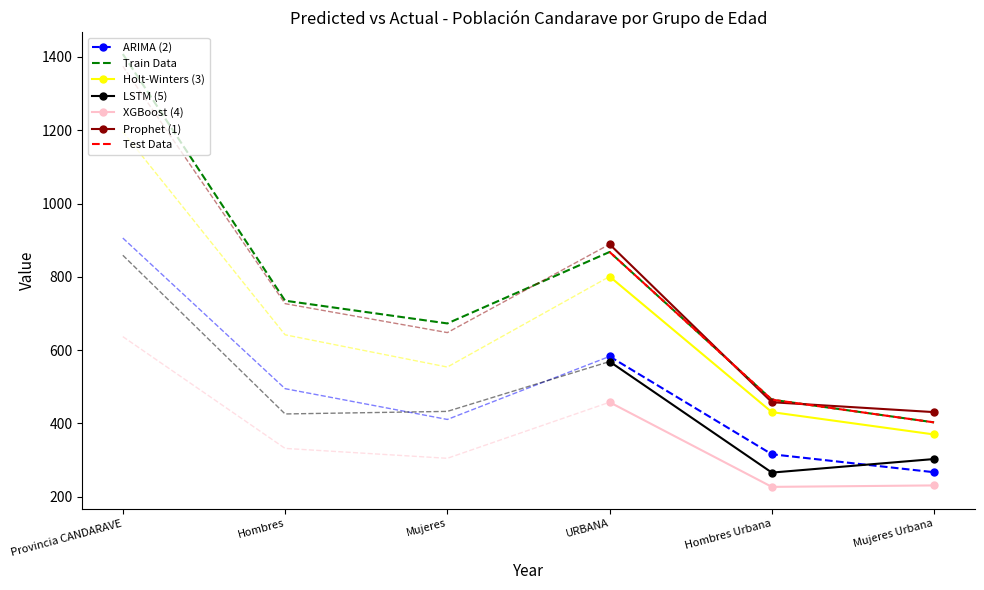

What value does the Test Data series have at Hombres Urbana?

465